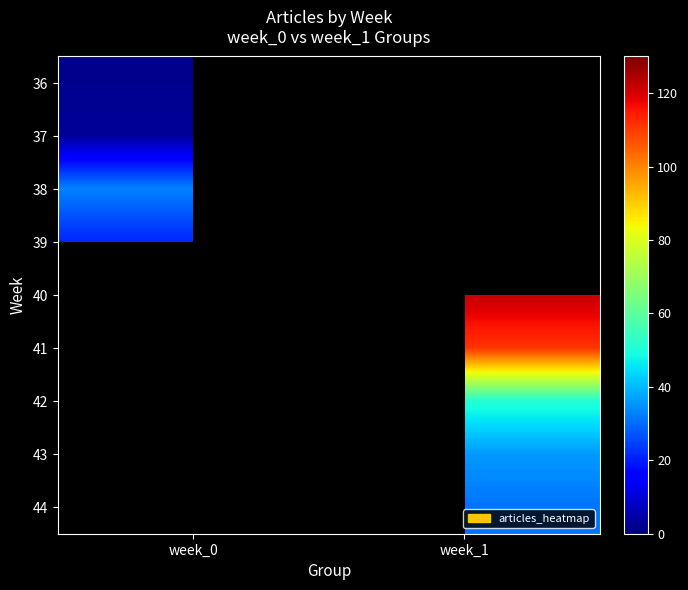

How many series are shown in this chart?

9